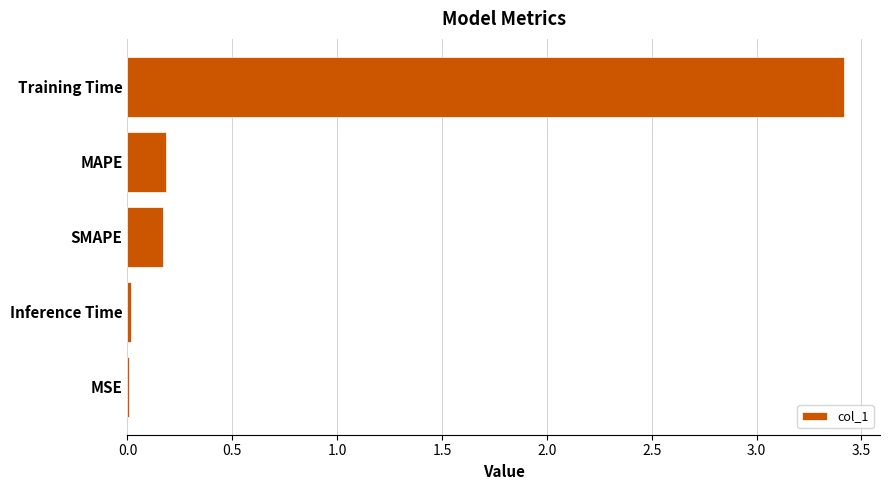

Which label corresponds to the largest value in the chart?

Training Time